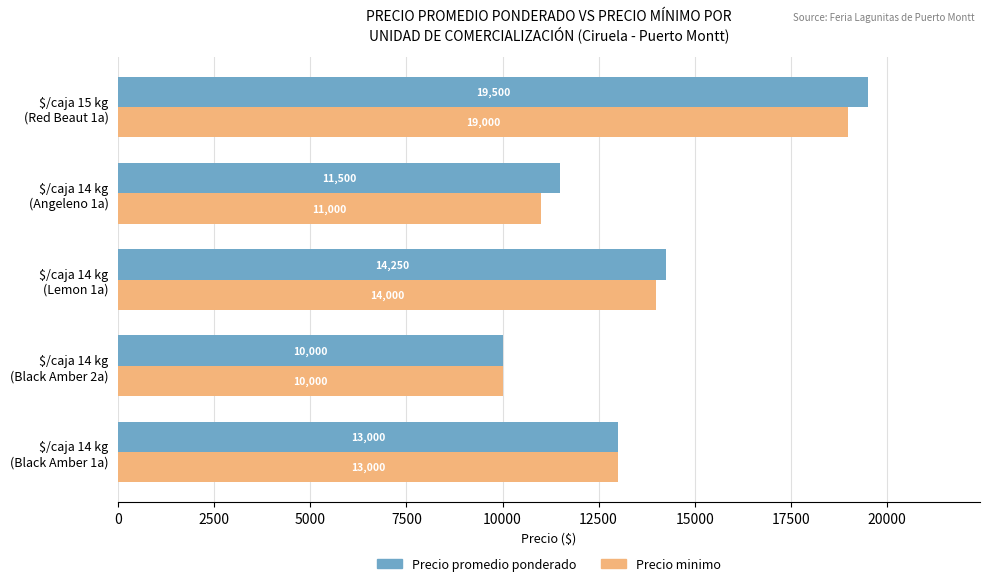

What is the minimum value shown in the chart?

10000